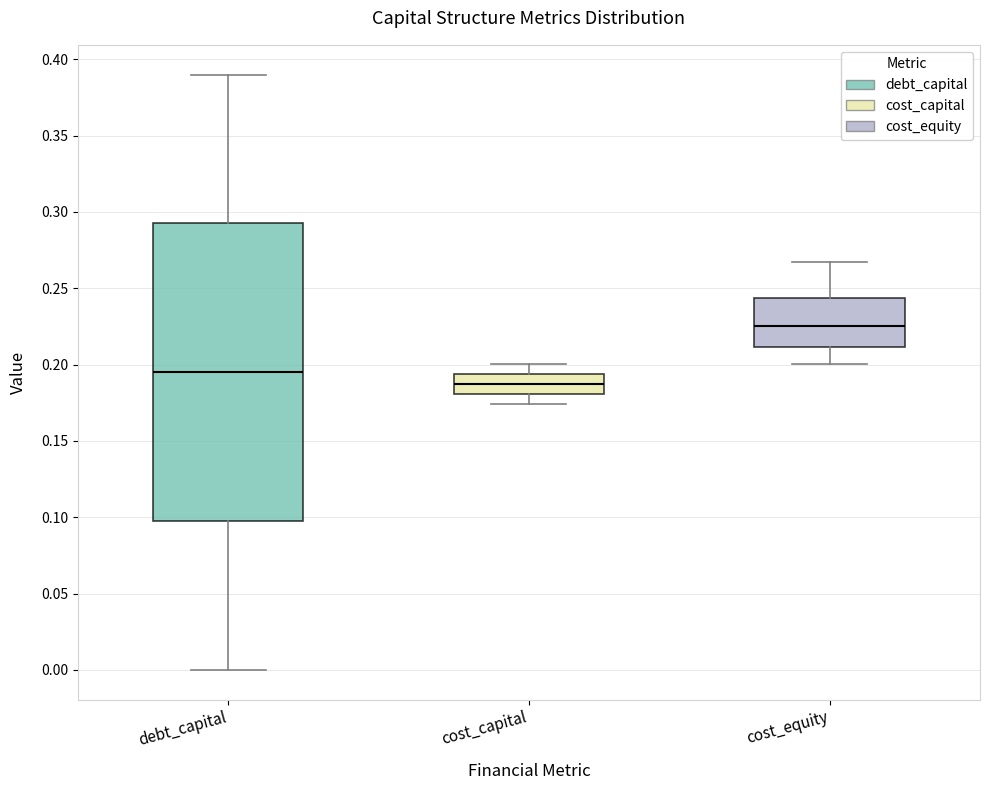

Which box has the lowest median line?

cost_capital